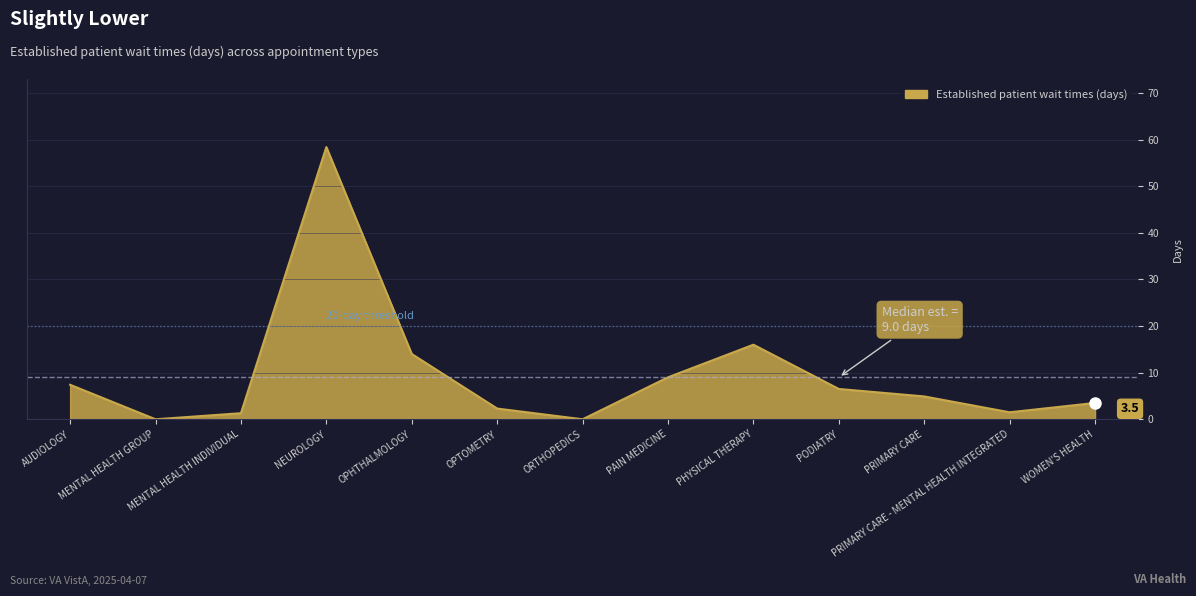

How many lines are shown in the chart?

1